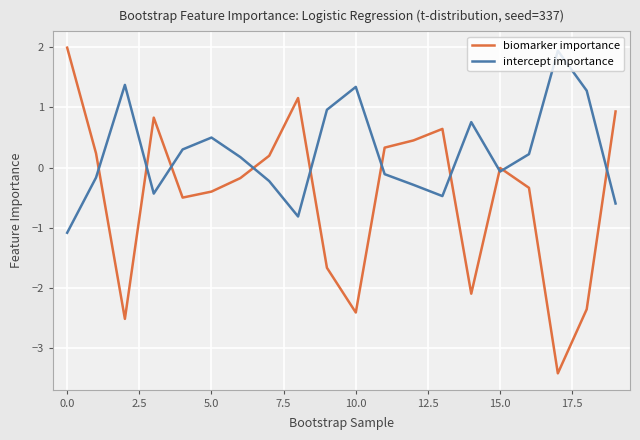

How many interior local valleys does the intercept importance series have?

4